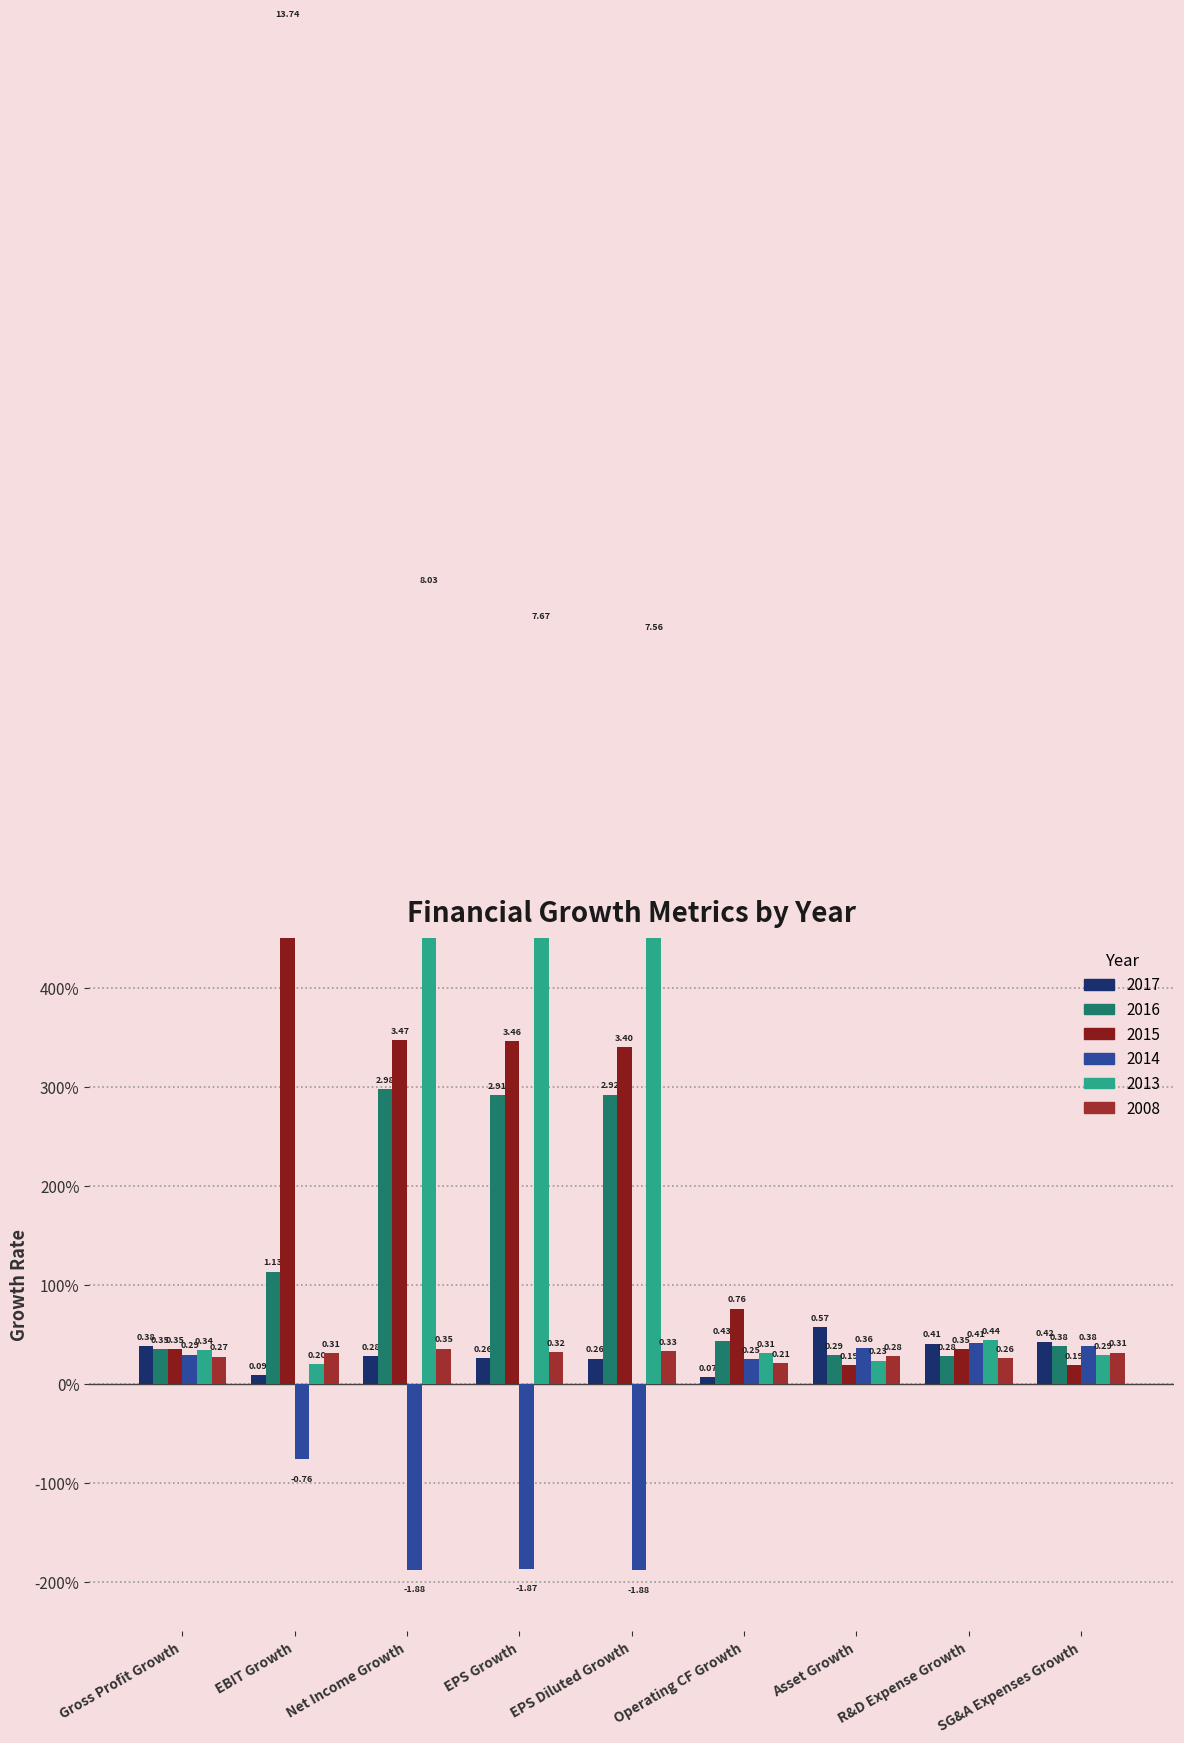

How many bars are there in each group?

6